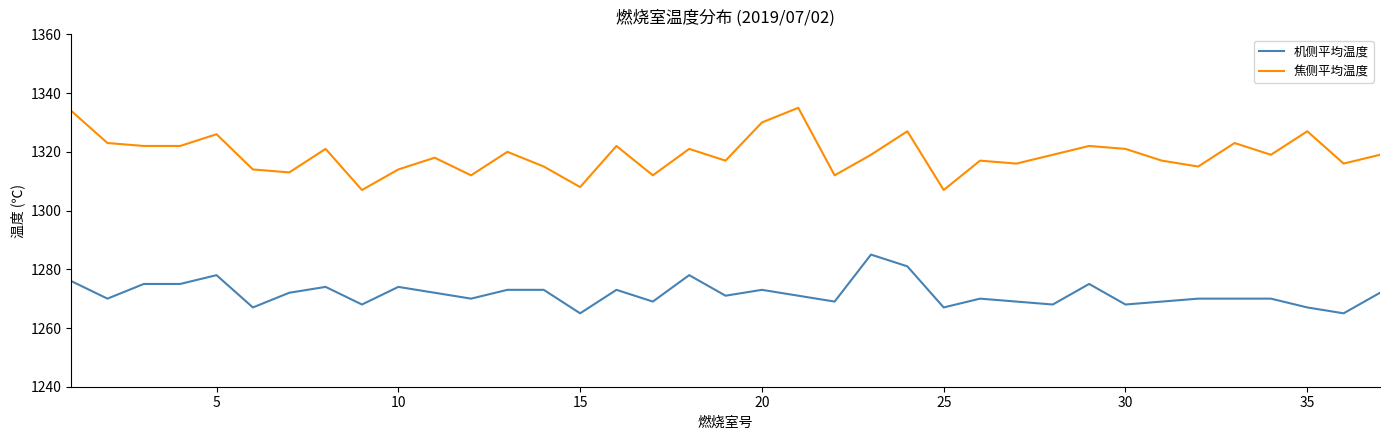

What is the smallest value displayed?

1265